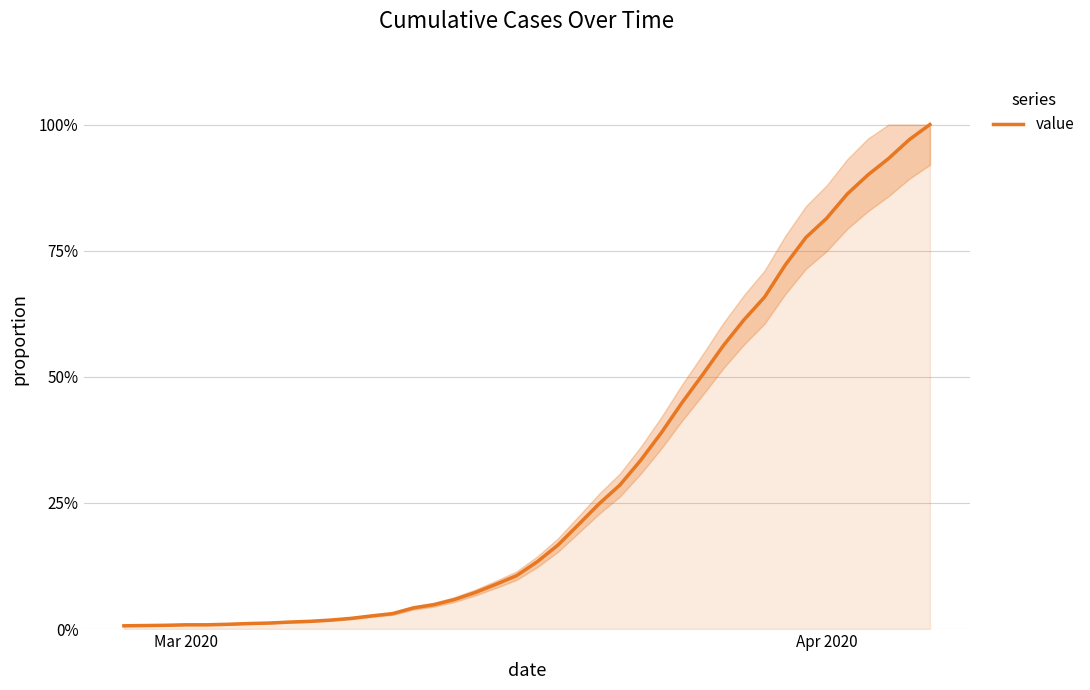

Does the chart display data point markers on the line(s)?

No